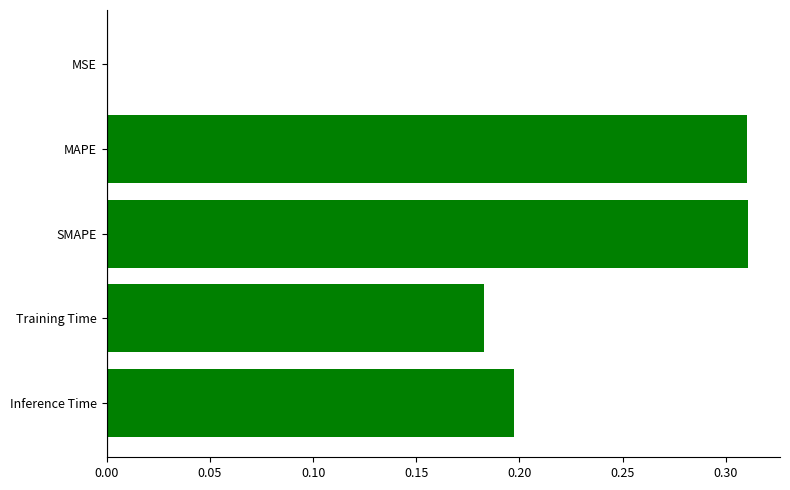

Is it true that the value at Inference Time is 0.2?

True